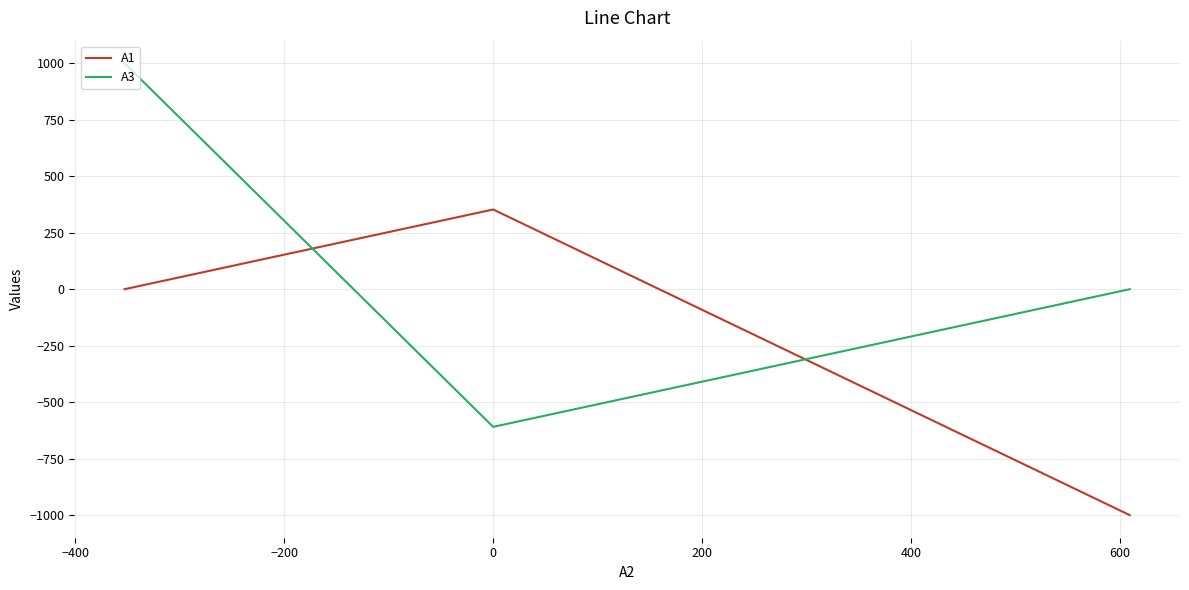

Rank the series by their average value, from highest to lowest.

A3, A1